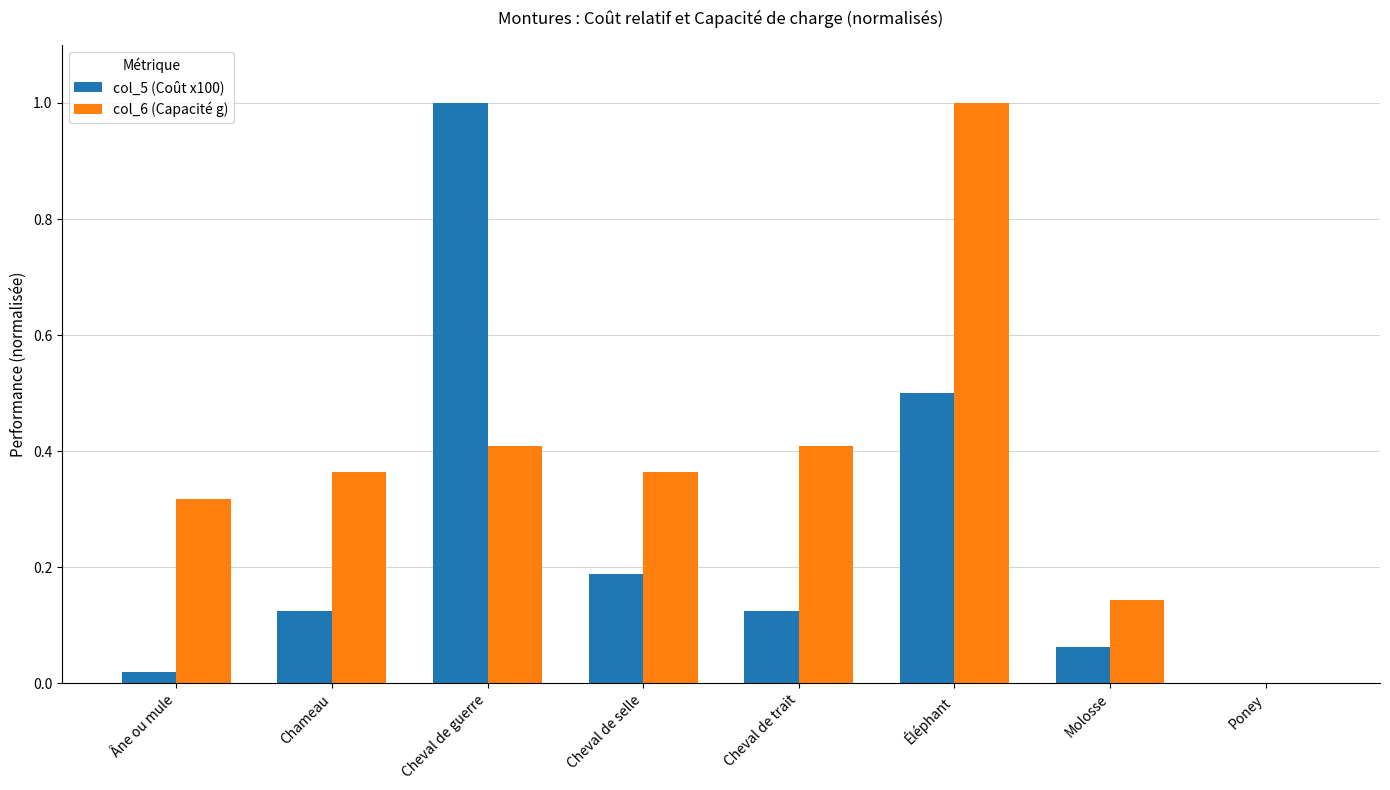

What is the maximum value shown in the chart?

1.0